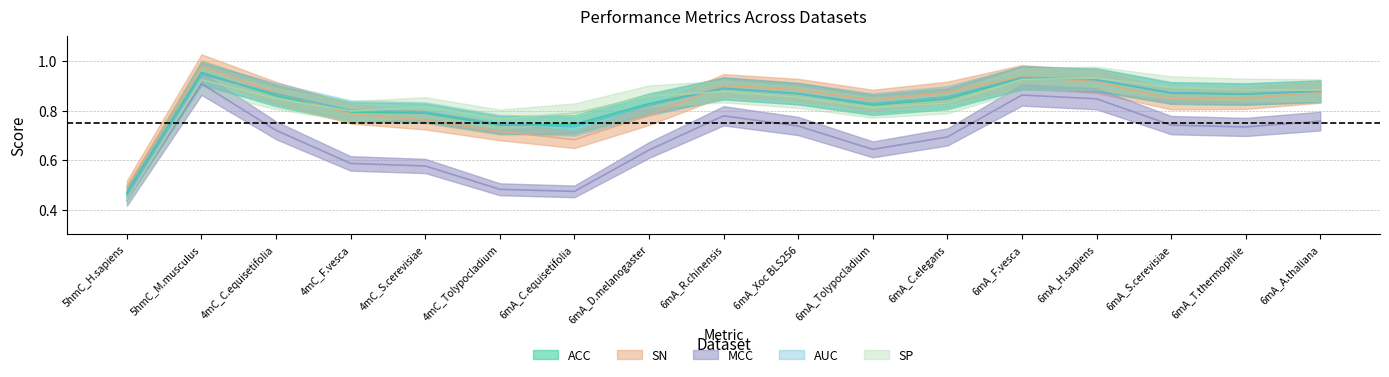

What is the difference between the SN values at 6mA_H.sapiens and 6mA_Tolypocladium?

0.1